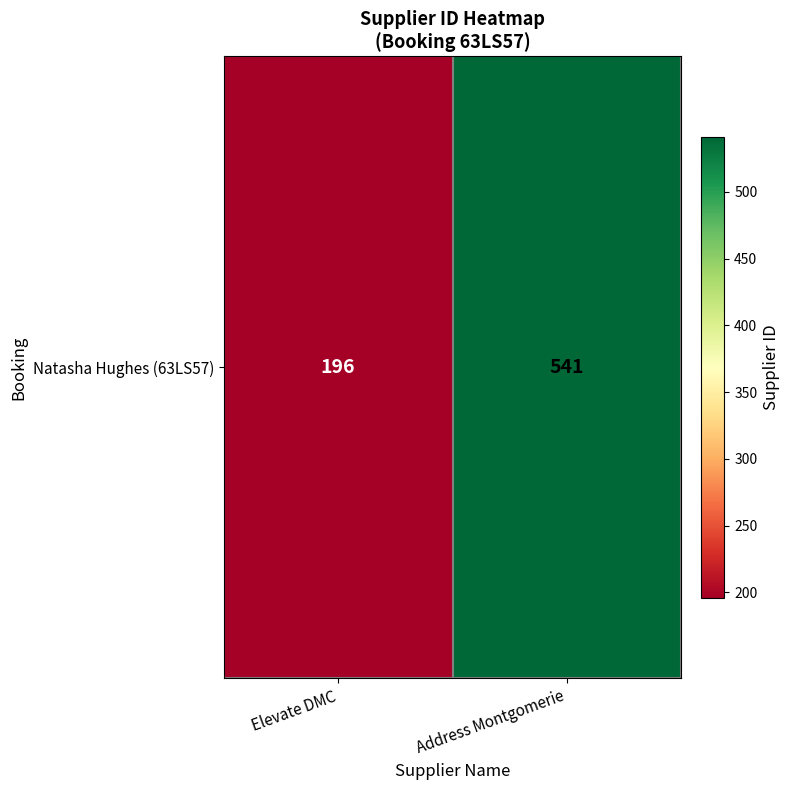

List the labels in order of value, largest first.

Address Montgomerie, Elevate DMC